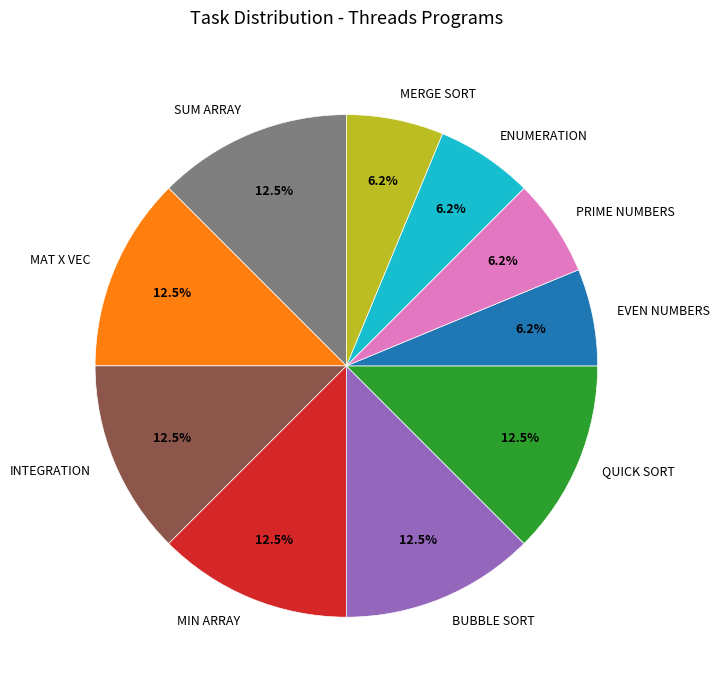

Does any single category account for the majority?

No